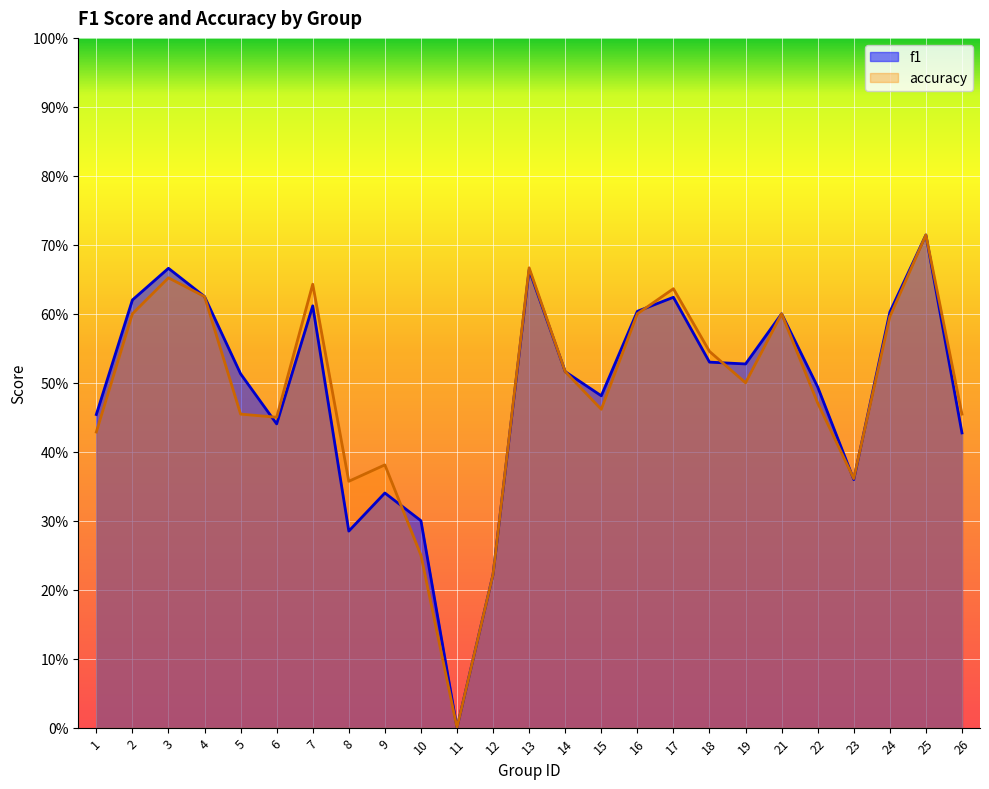

What is the difference between the maximum and minimum values in the accuracy series?

0.7